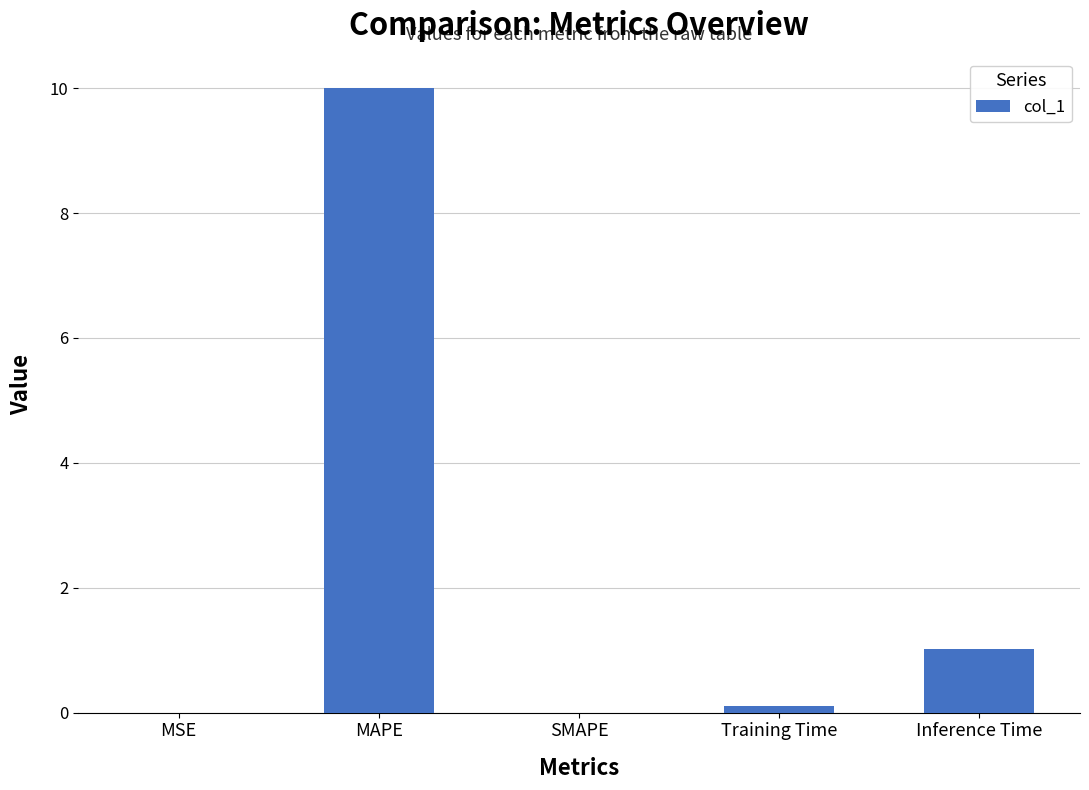

What is the average value?

2.2